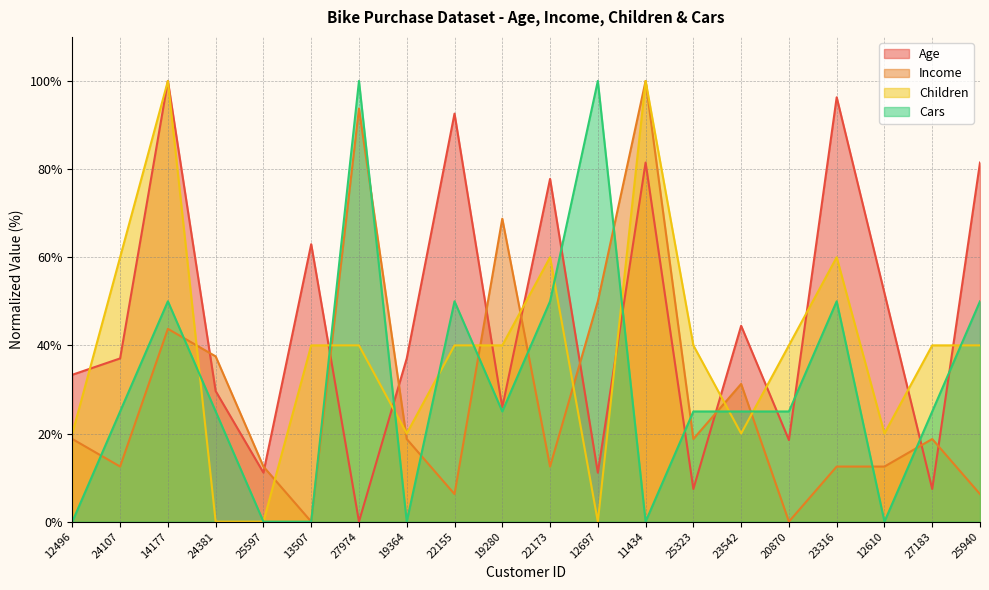

True or false: Children has more than 2 points higher than both neighbors.

True